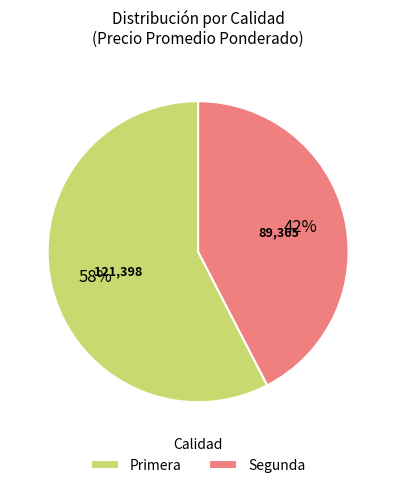

To the nearest percent, what portion does Primera represent?

58%